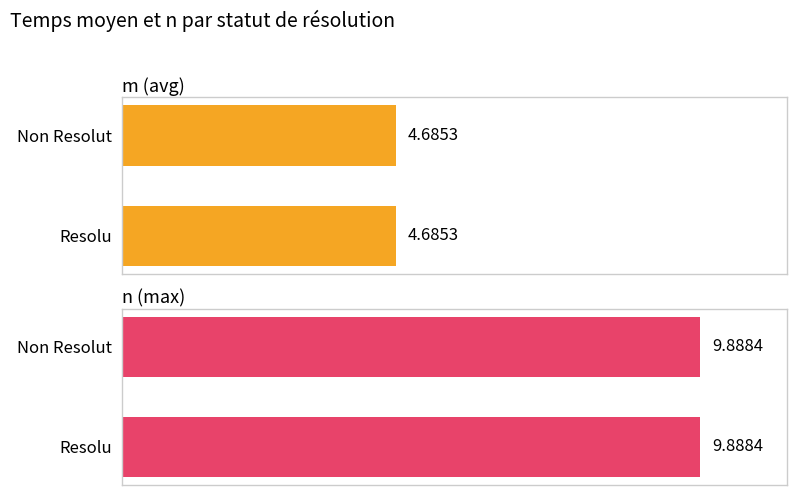

True or false: m (avg) has a value of 8.4 at Resolu.

False